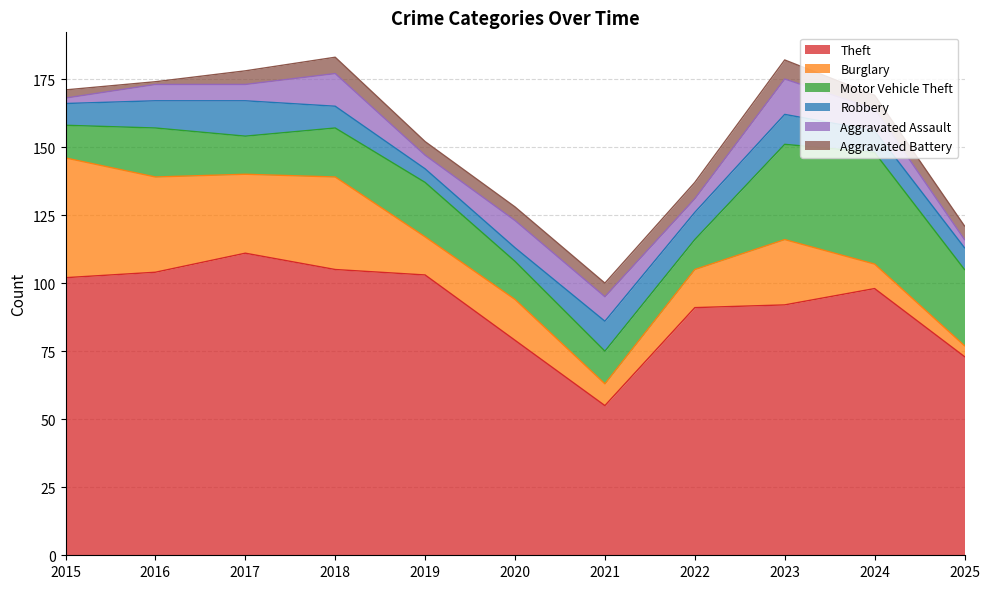

What is the average value of the Motor Vehicle Theft series?

20